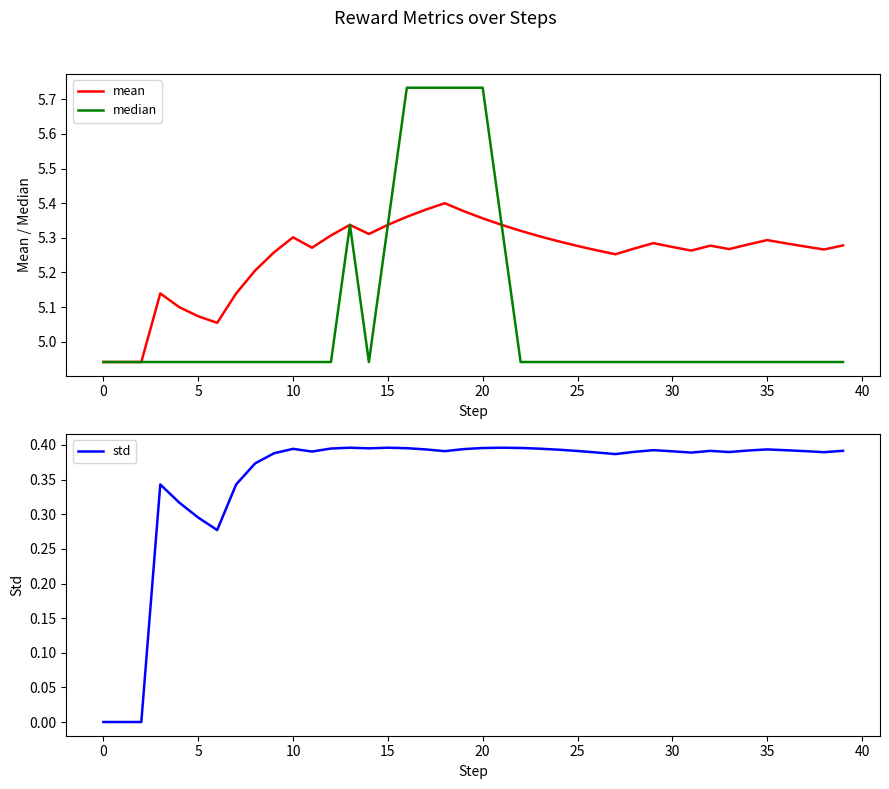

What is the sum of all median values?

202.8